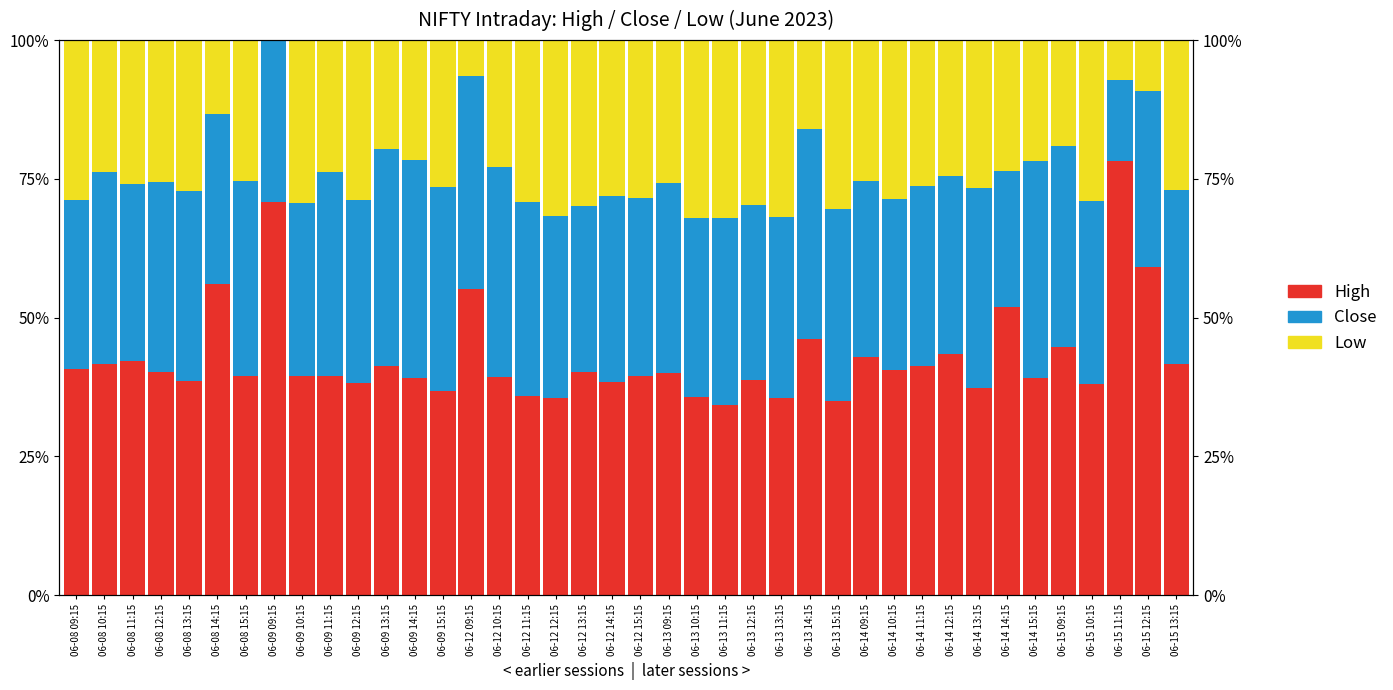

What is the value of the Close bar at the 20th from the left?

33.4